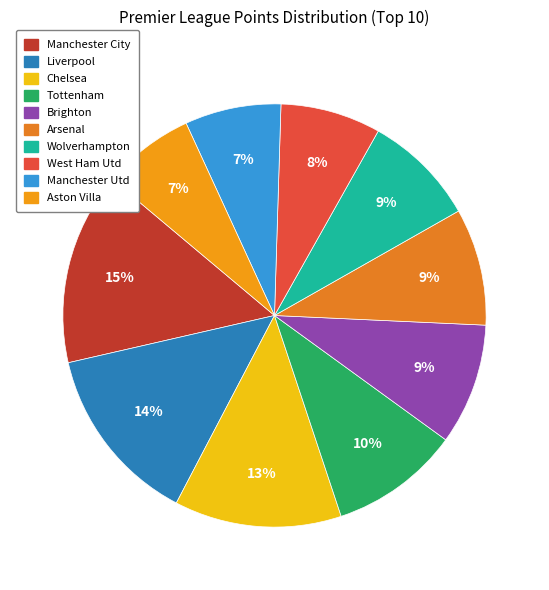

Which slice is the smallest?

Aston Villa